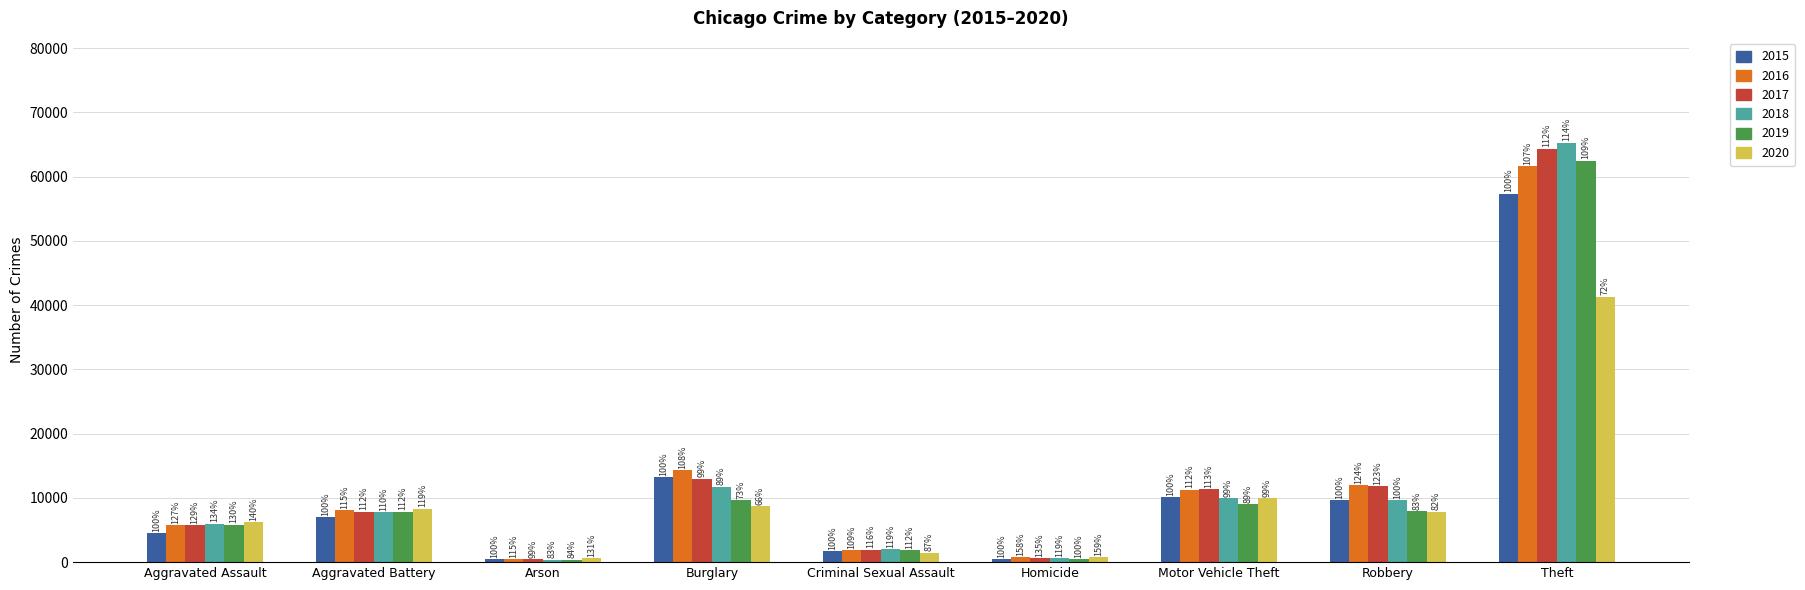

Between Aggravated Battery and Theft, which is larger?

Theft